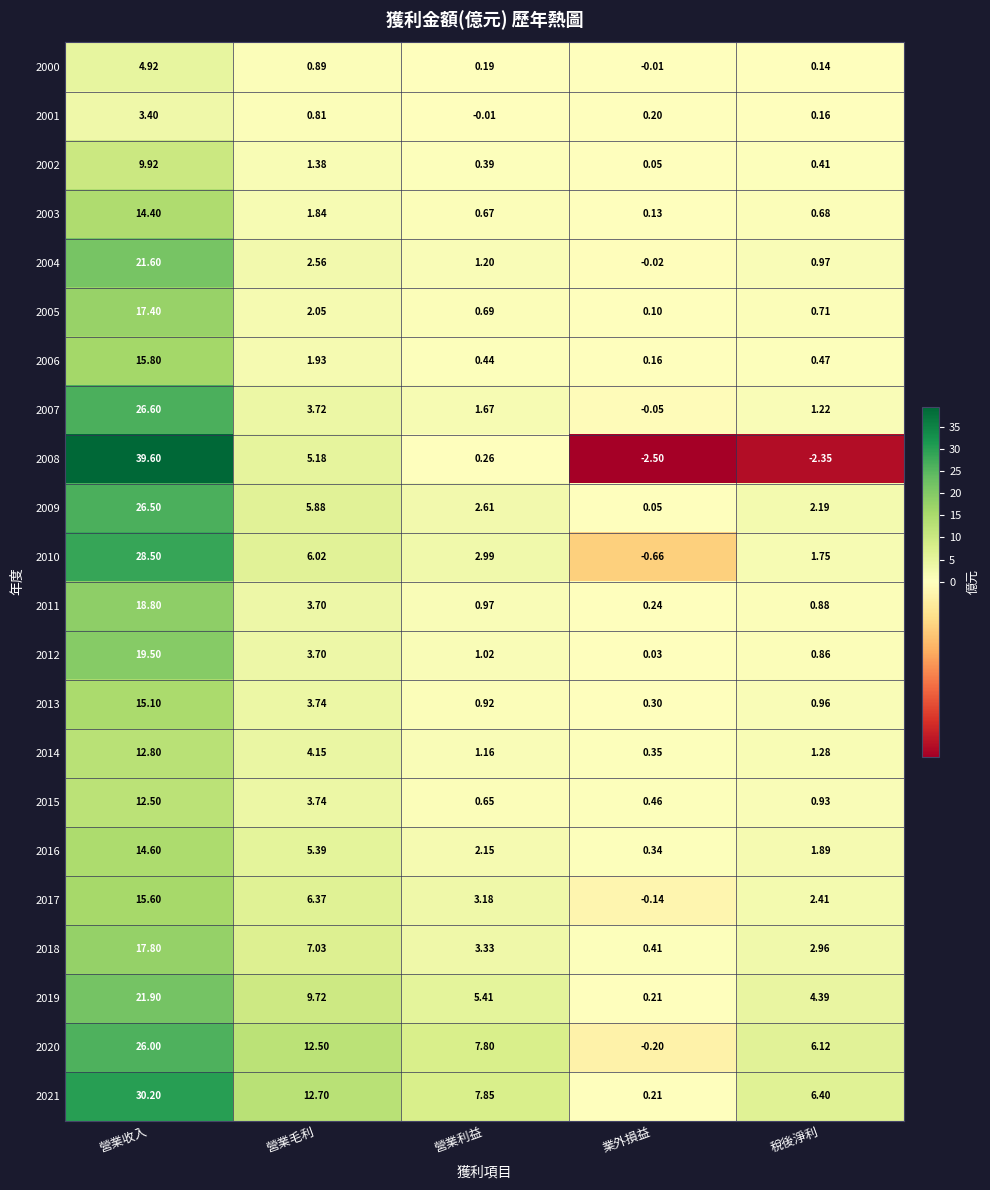

How many values in 2020 are below zero?

1